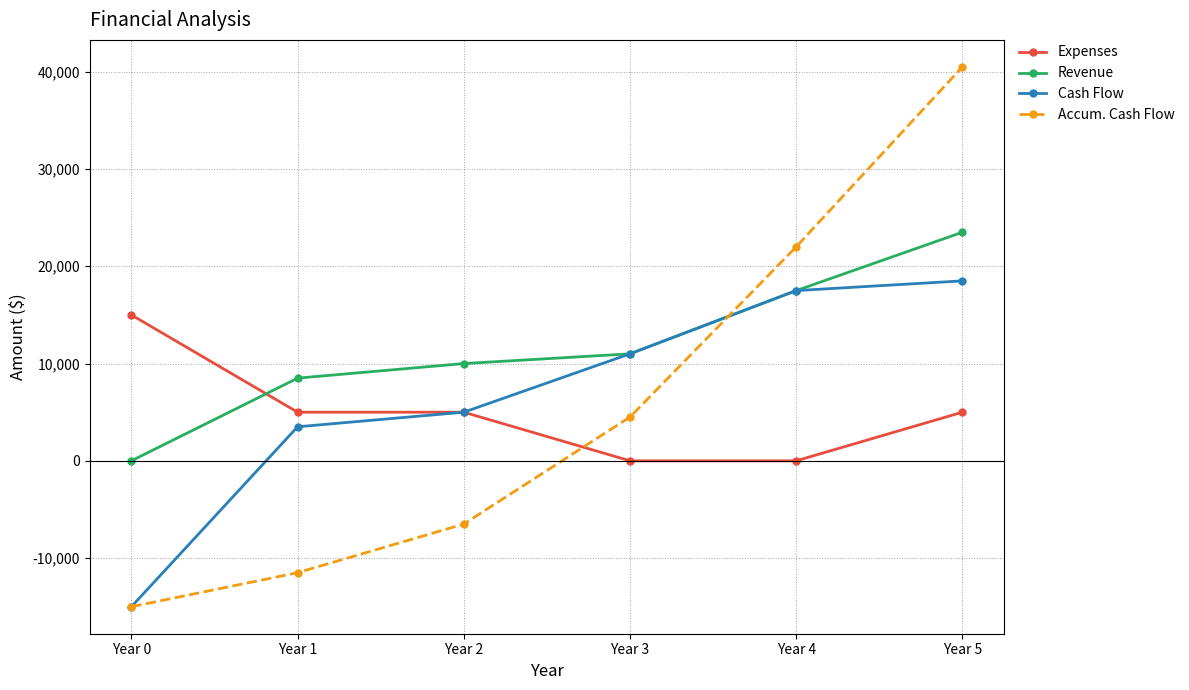

How many lines are shown in the chart?

4